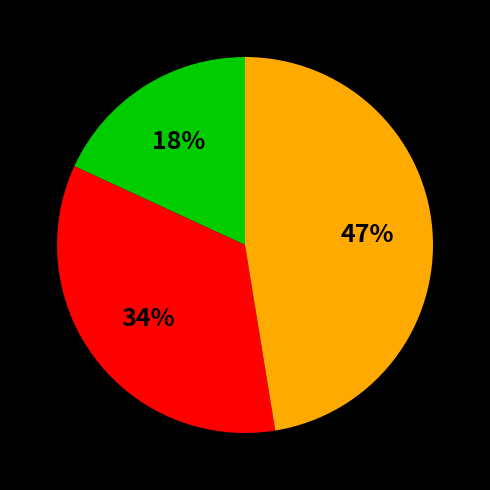

To the nearest percent, what is the average slice percentage?

33%